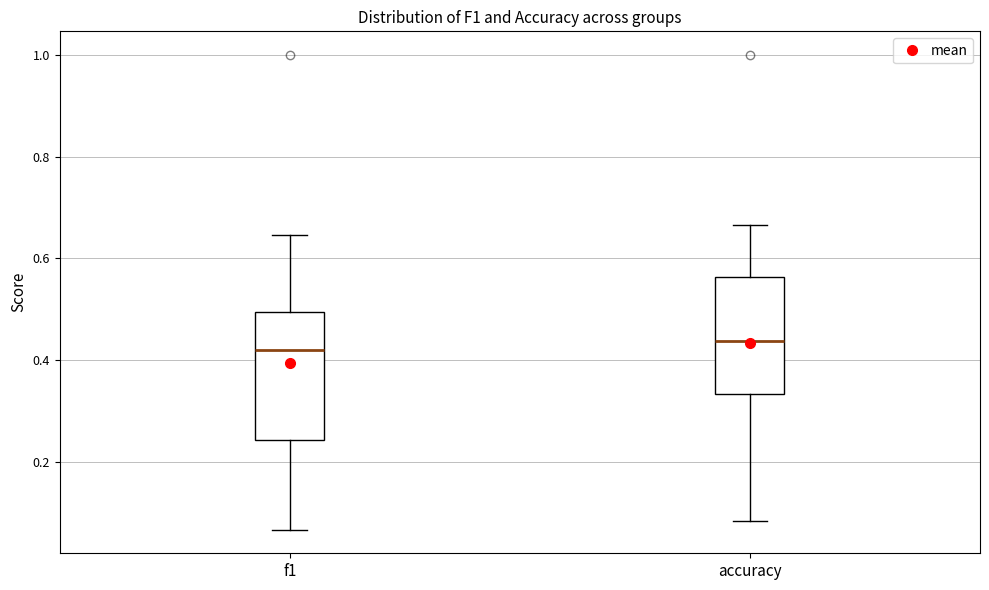

Comparing the boxes themselves (not the whiskers), which one is the tallest?

f1